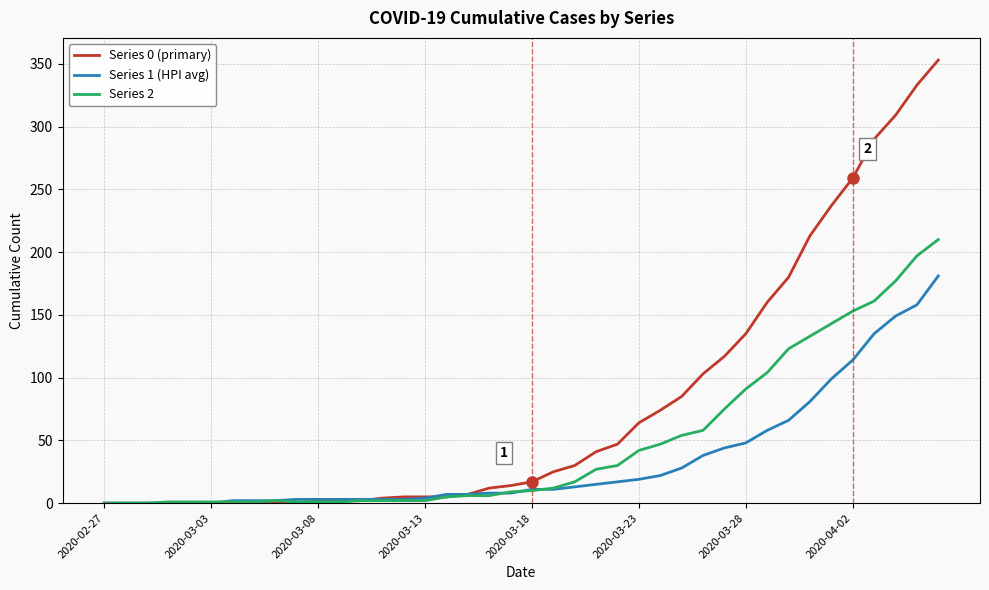

Which series has the largest range (max minus min)?

Series 0 (primary)